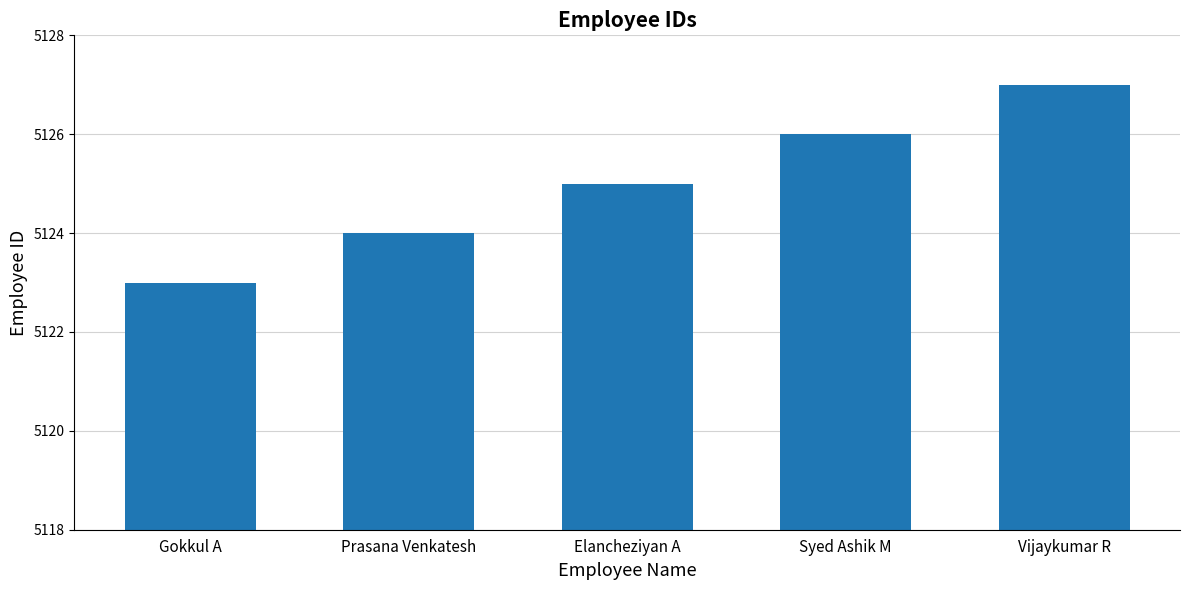

What is the value of the 2nd bar from the left?

5124